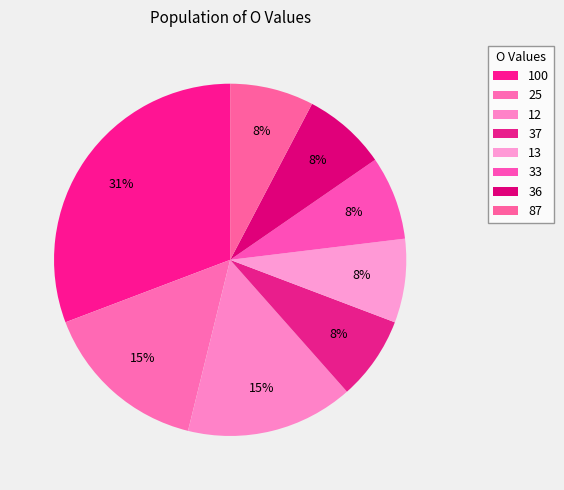

How many segments does this pie chart have?

8